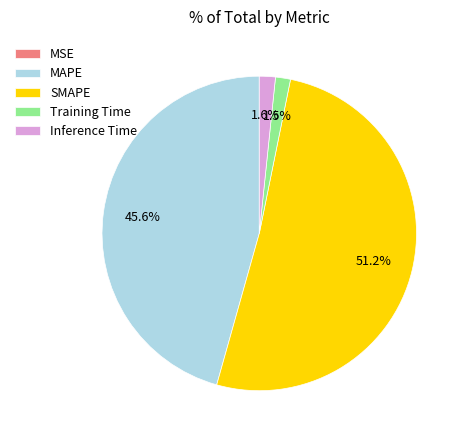

Is it true that MAPE is 31% of the pie?

False